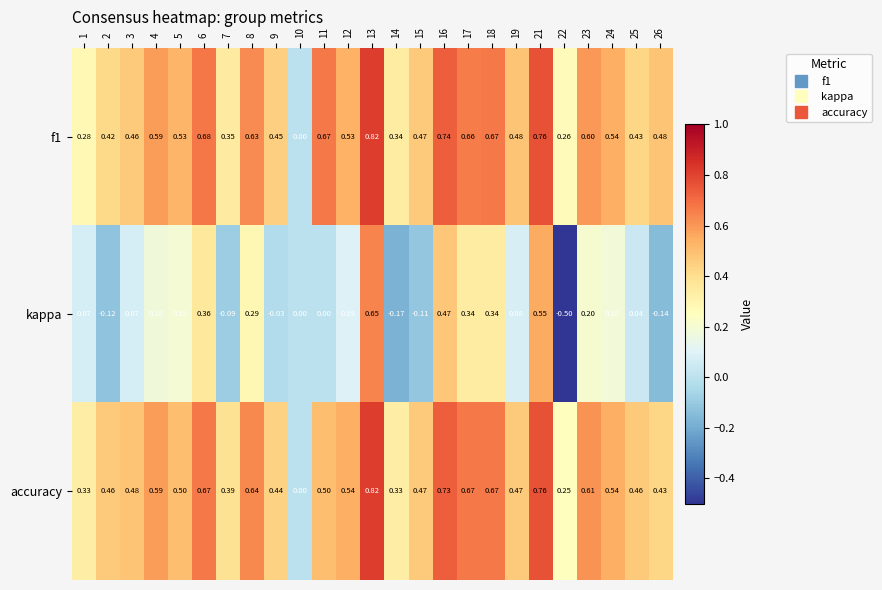

Is the value of accuracy at 11 greater than the value of f1 at 10?

Yes